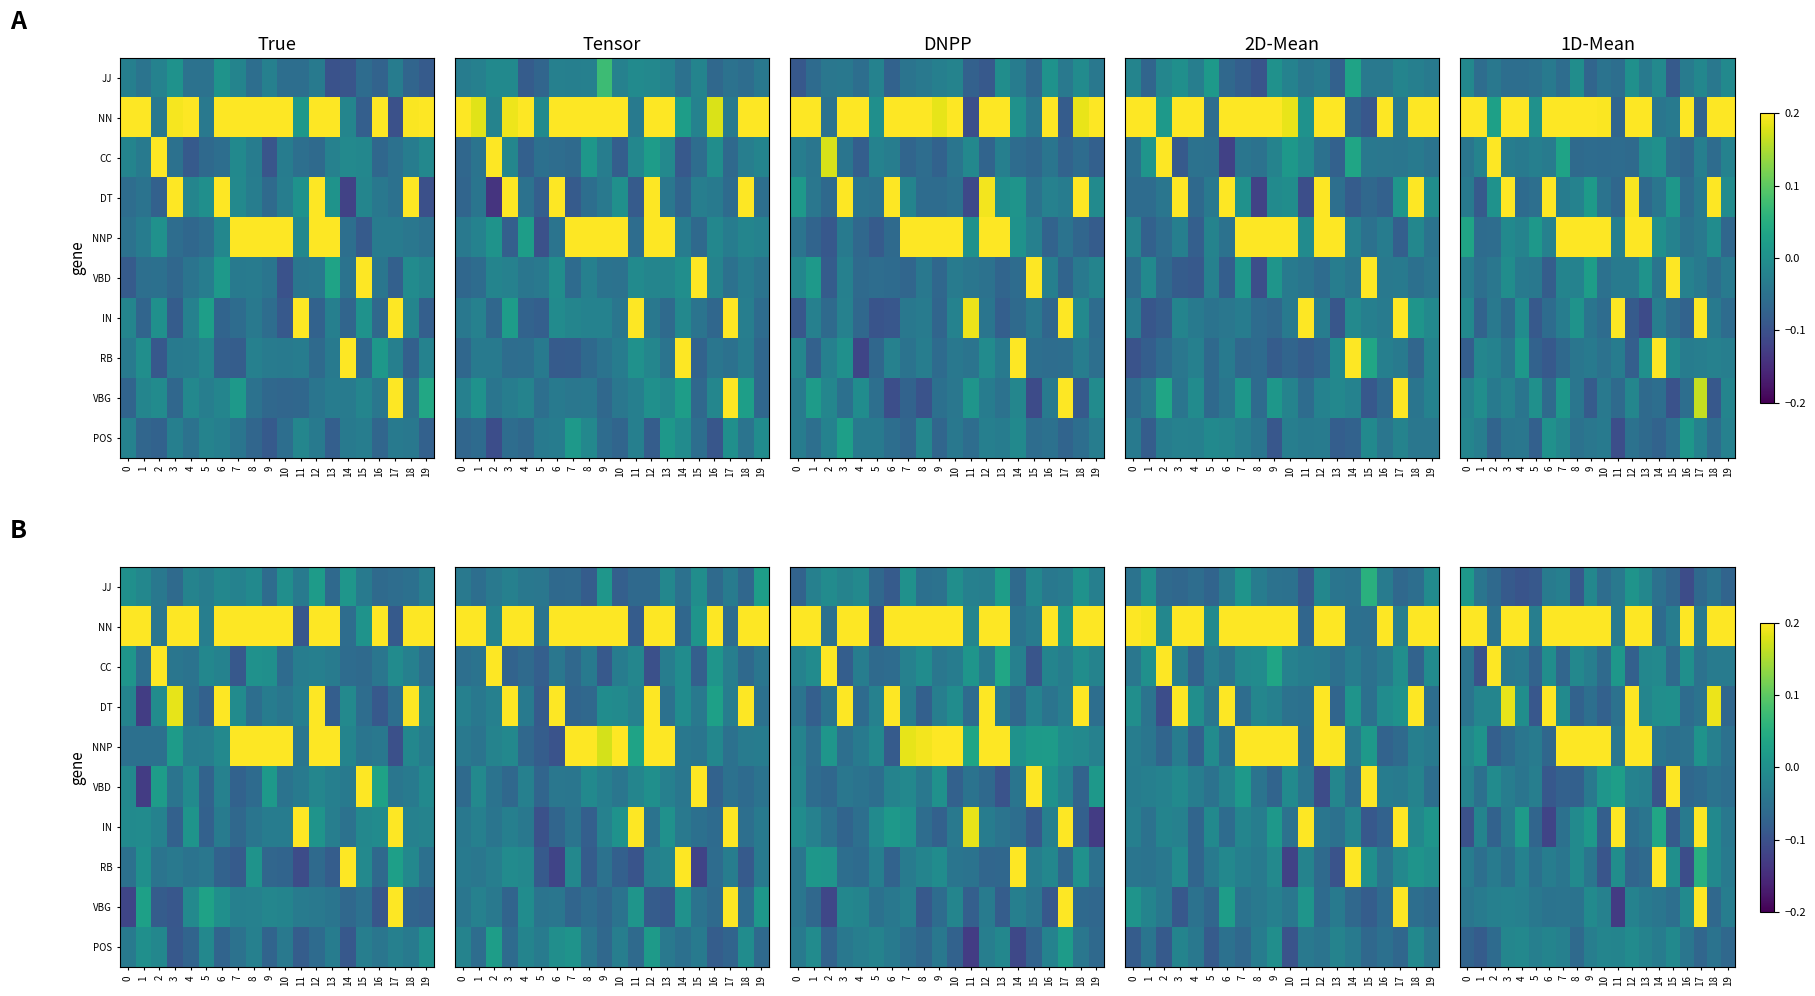

At which label does CC first exceed 0?

2